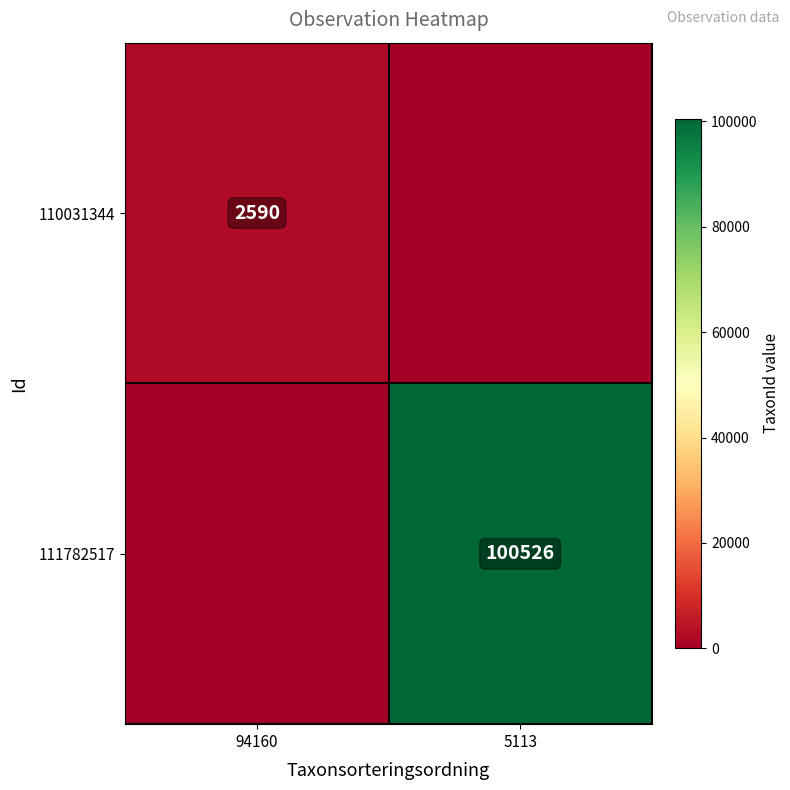

Is it true that 110031344 equals 2590 at 94160?

True